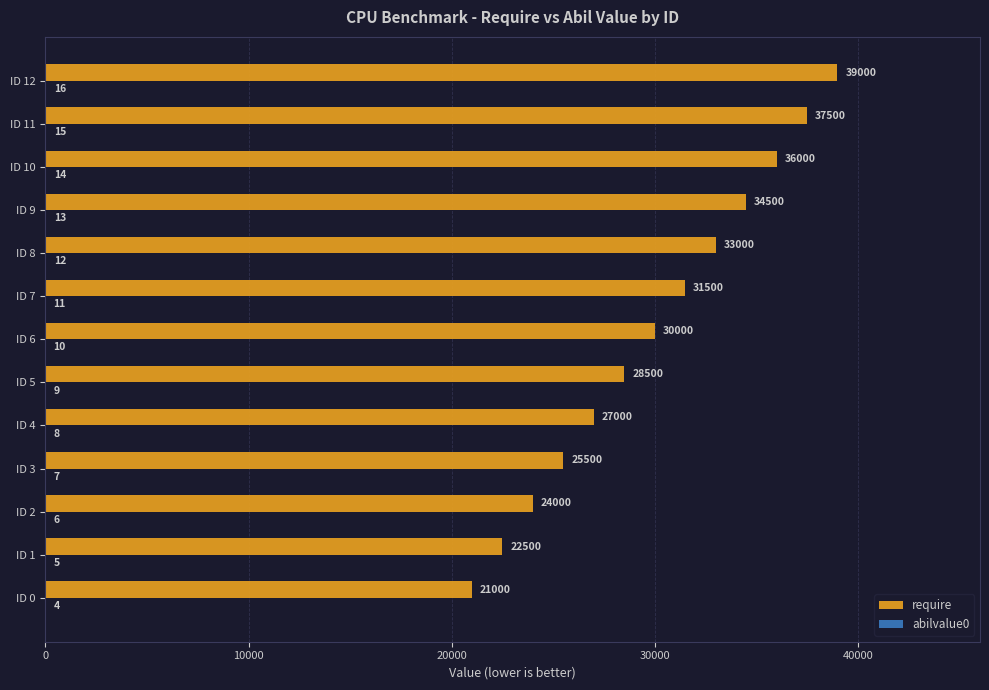

Which series changed the most between ID 3 and ID 12?

require